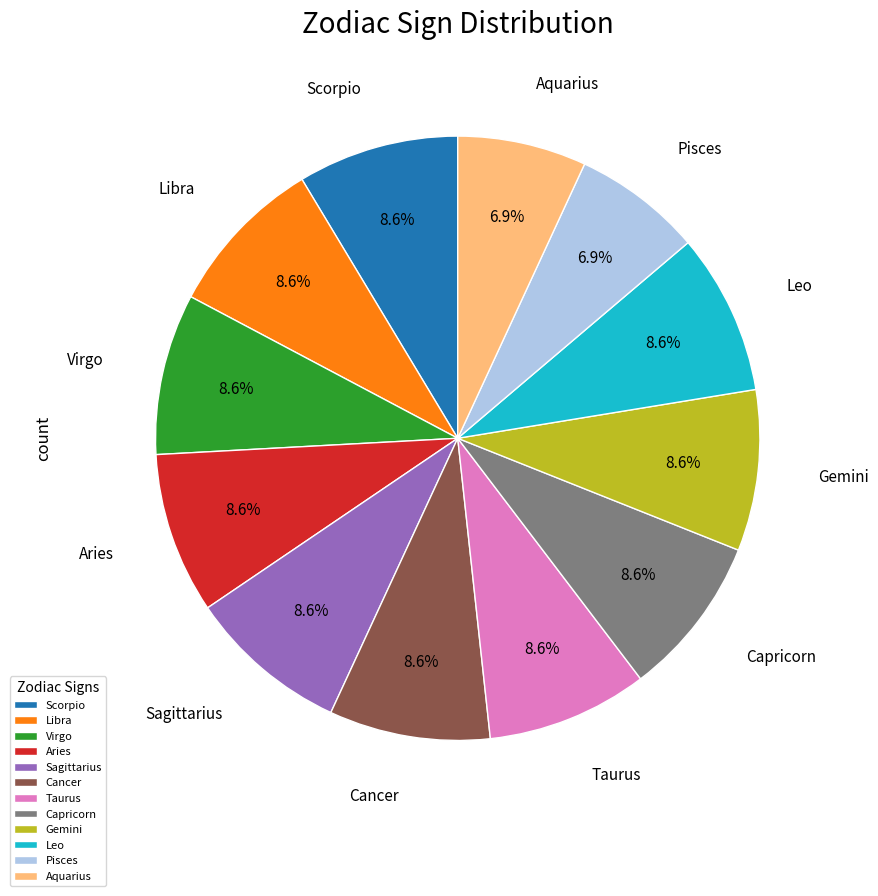

The Aries slice represents 20% of the pie. True or false?

False